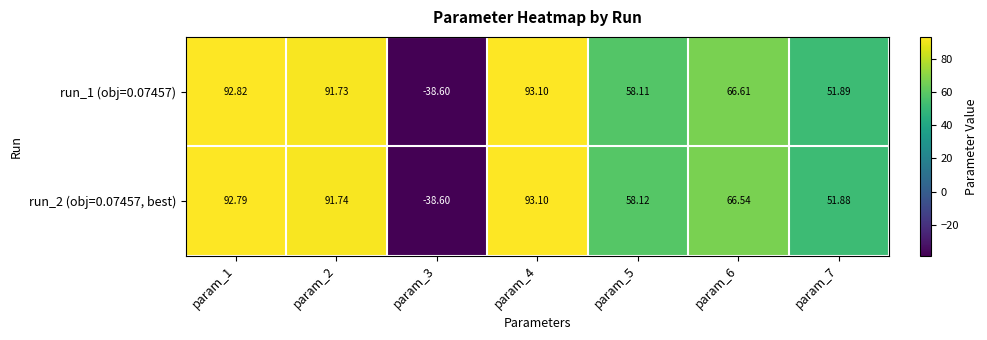

How many values in run_2 (obj=0.07457, best) are below zero?

1